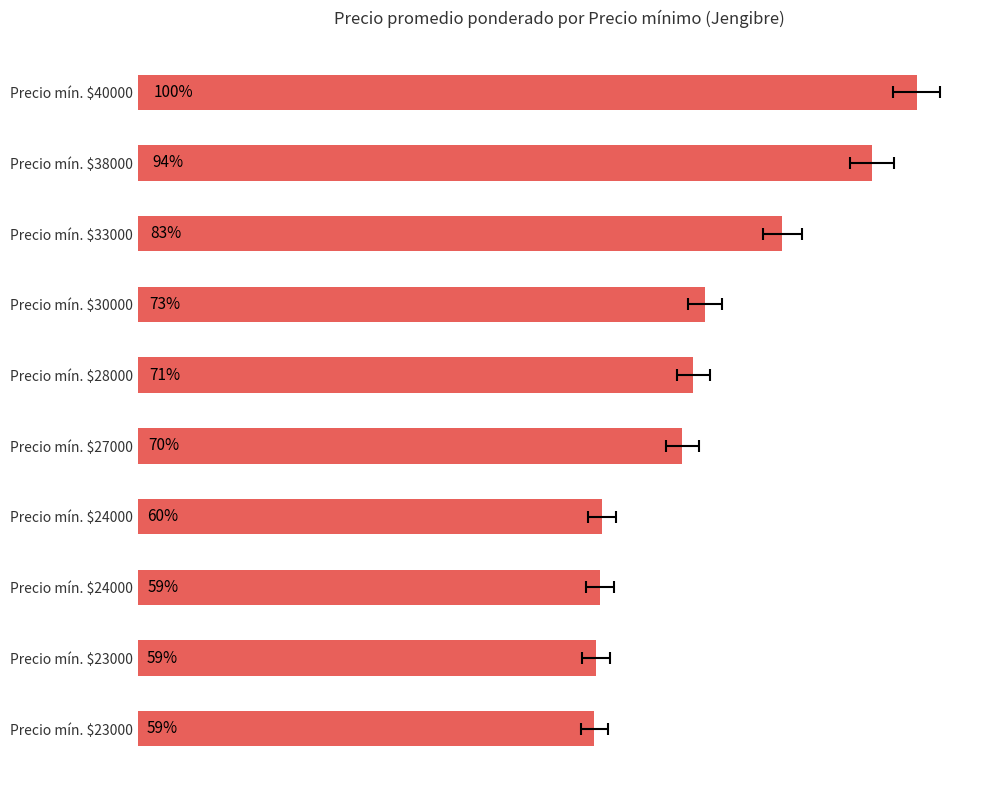

What is the difference between the maximum and second lowest values?

16950